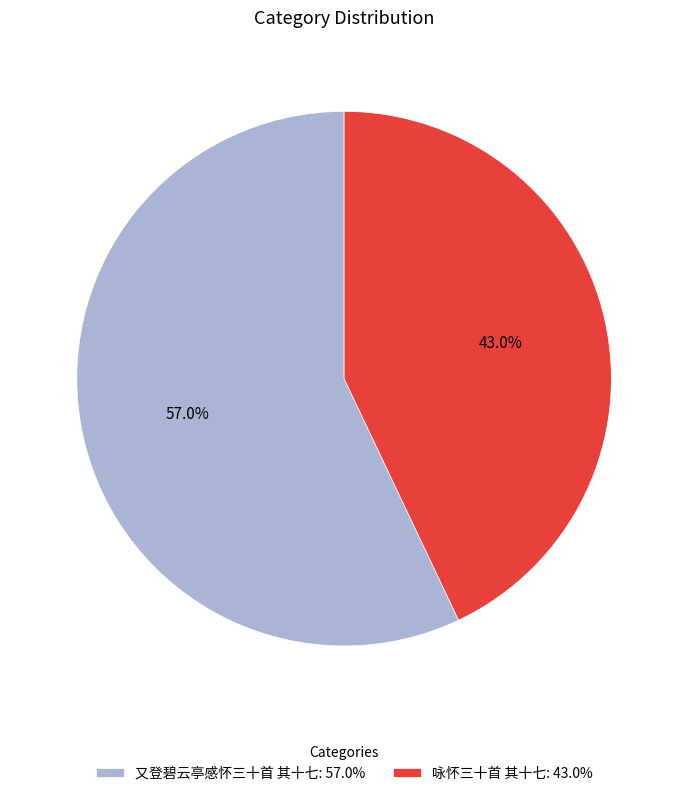

Rank the categories by value from highest to lowest.

又登碧云亭感怀三十首 其十七, 咏怀三十首 其十七